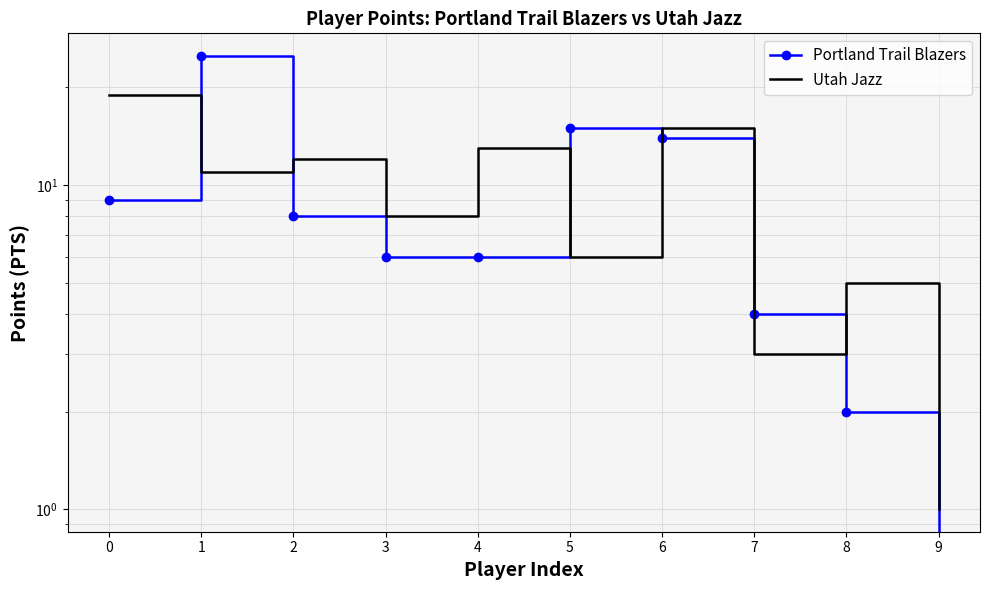

What is the value of the Utah Jazz point at the 2nd from the left?

11